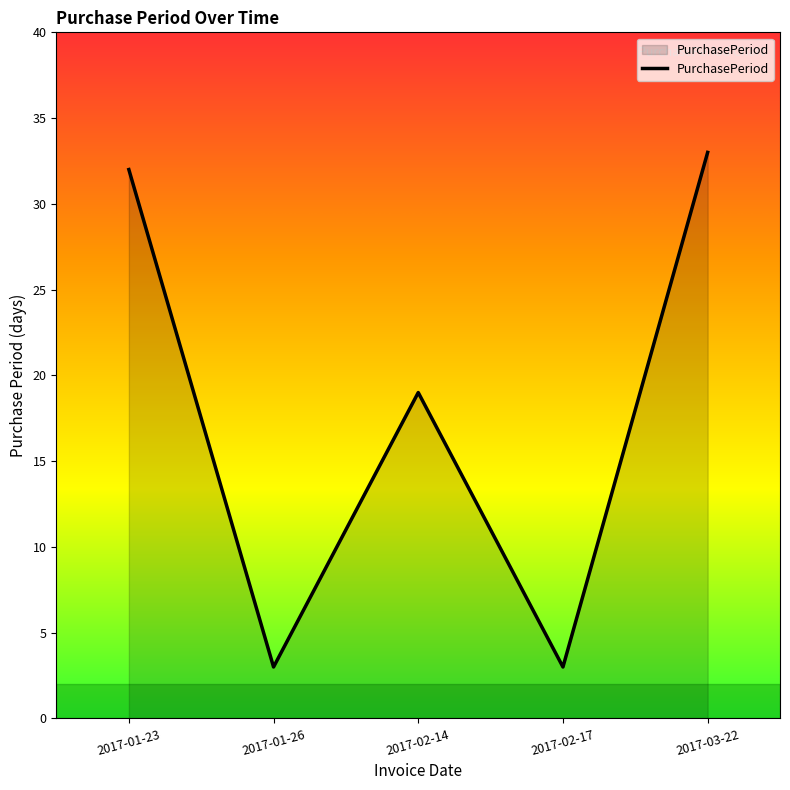

At which label does the data first exceed 19?

2017-01-23